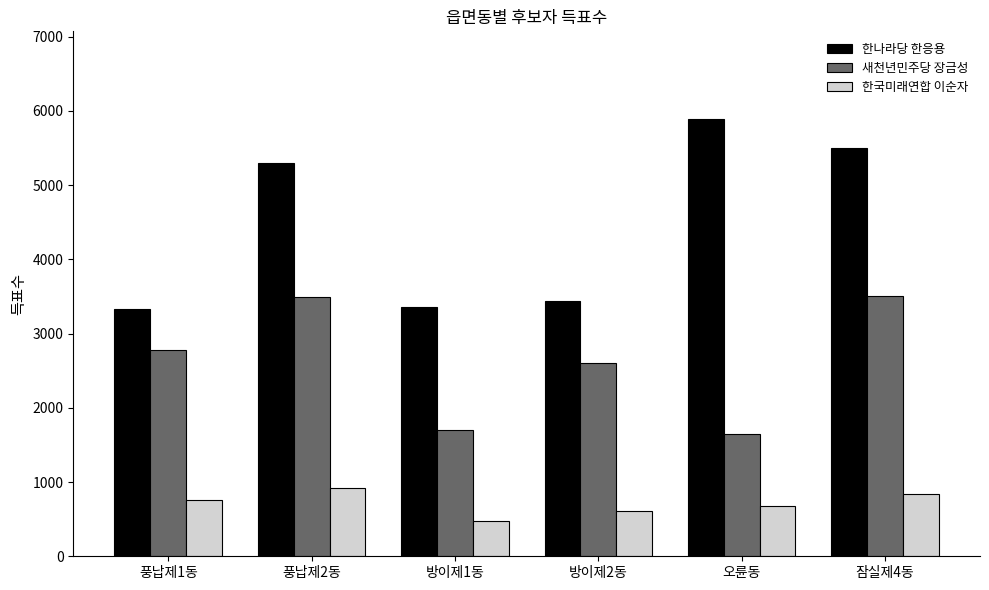

The value of 한나라당 한응용 at 오륜동 is 2121. True or false?

False